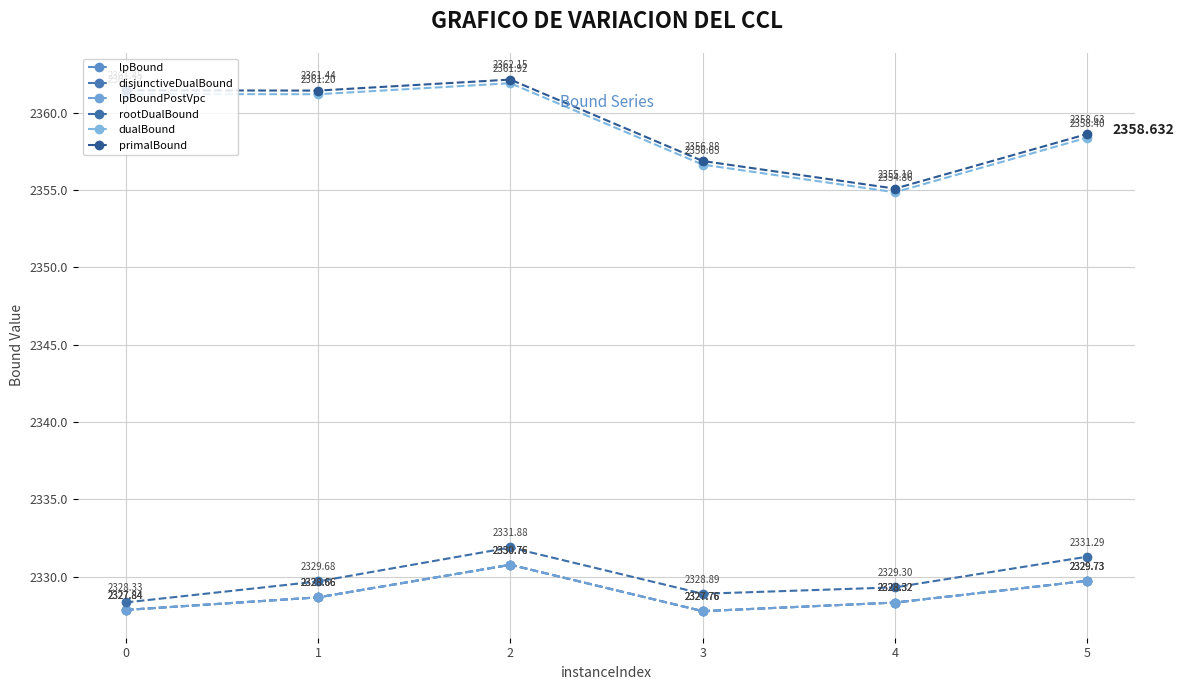

Is this an area chart (filled region under the line)?

No